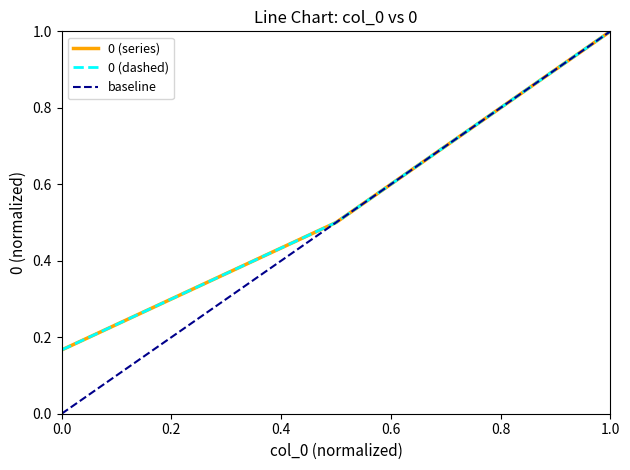

What is the sum of the values at 0.0 and 1.0?

1.2